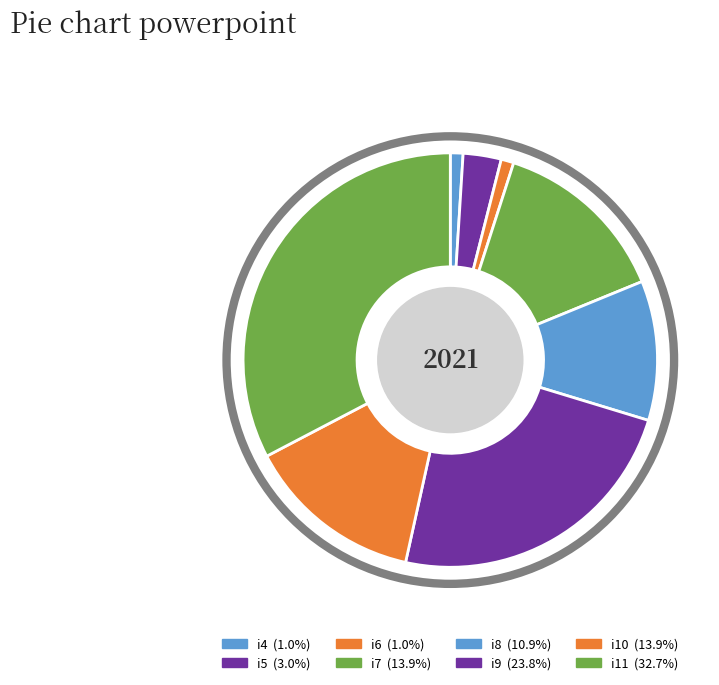

Which slice is the largest?

i11